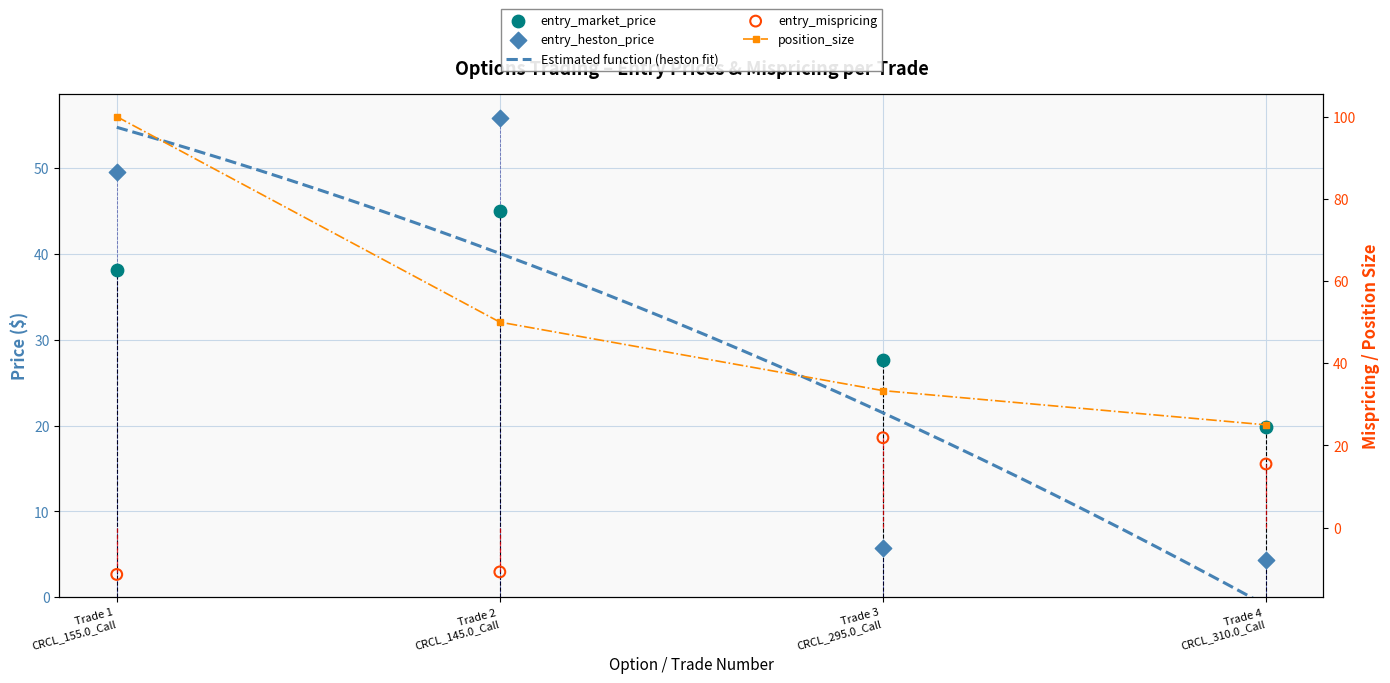

Is the value of entry_mispricing at Trade 3 CRCL_295.0_Call greater than the value of entry_heston_price at Trade 3 CRCL_295.0_Call?

Yes